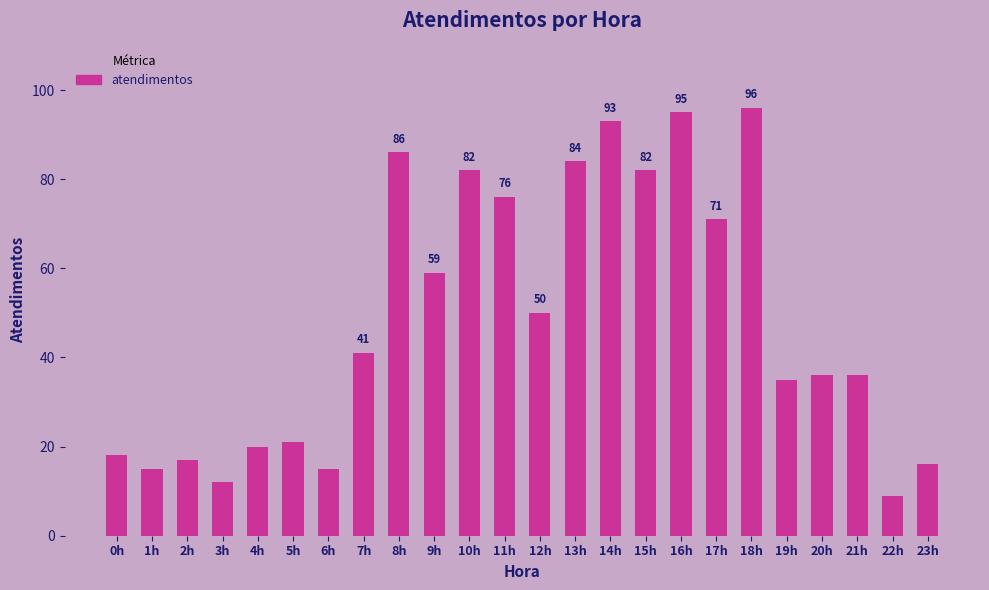

What is the label of the 24th bar from the right?

0h